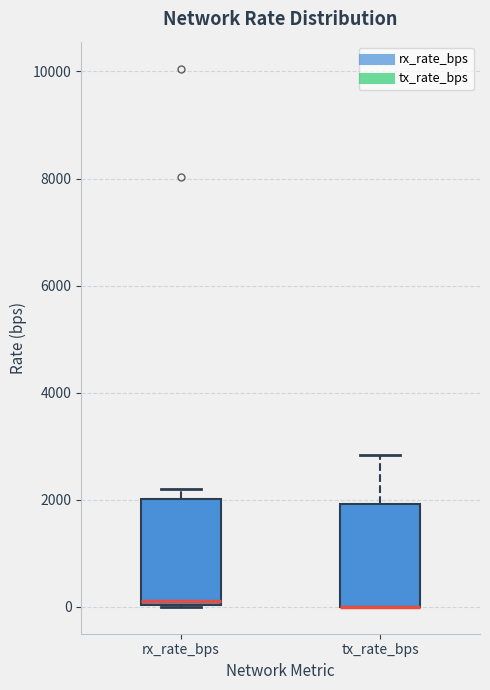

Where is the lower edge of the box for rx_rate_bps on the y-axis? The values are not printed on the chart, so give them approximately, as read against the axis.

0